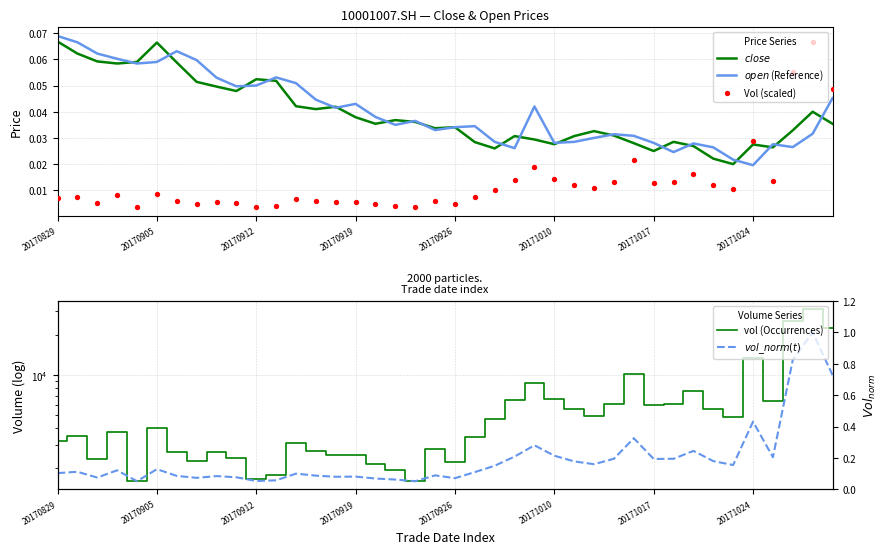

Is the value of $open$ (Reference) at 25 greater than the value of vol (Occurrences) at 34?

No